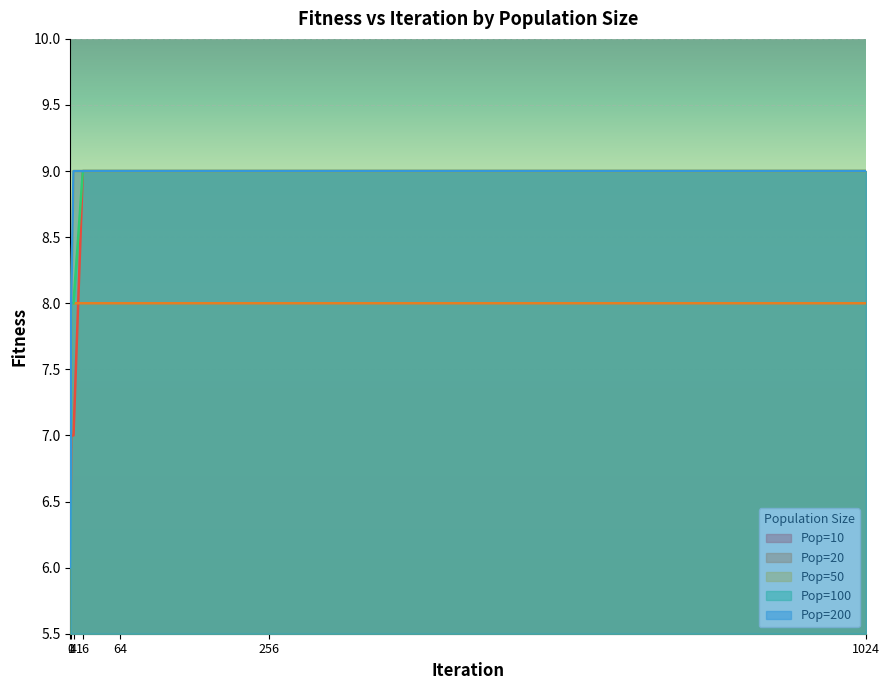

The Pop=10 series shows 6 at 1024. True or false?

False